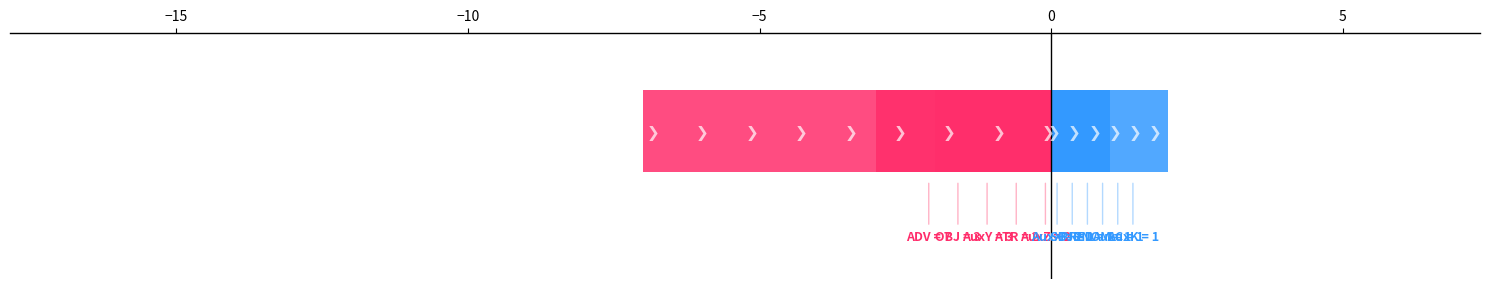

The chart shows a value of 2 at ATR. True or false?

True